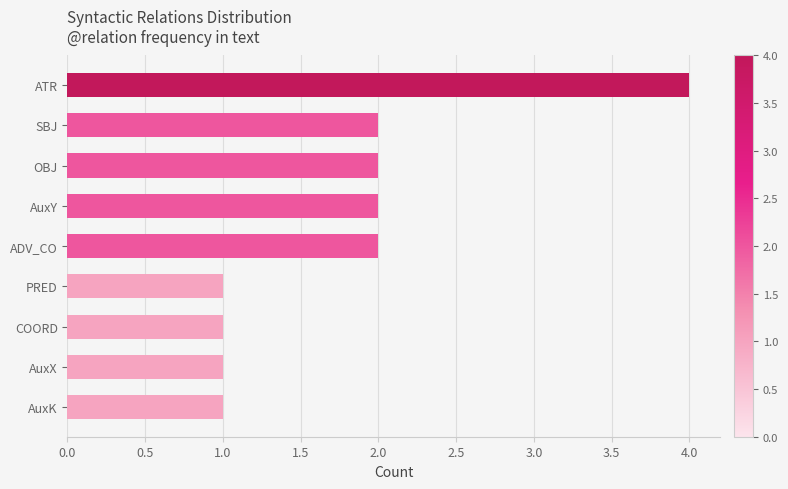

What is the ratio of the value at ADV_CO to the value at AuxK?

2.0